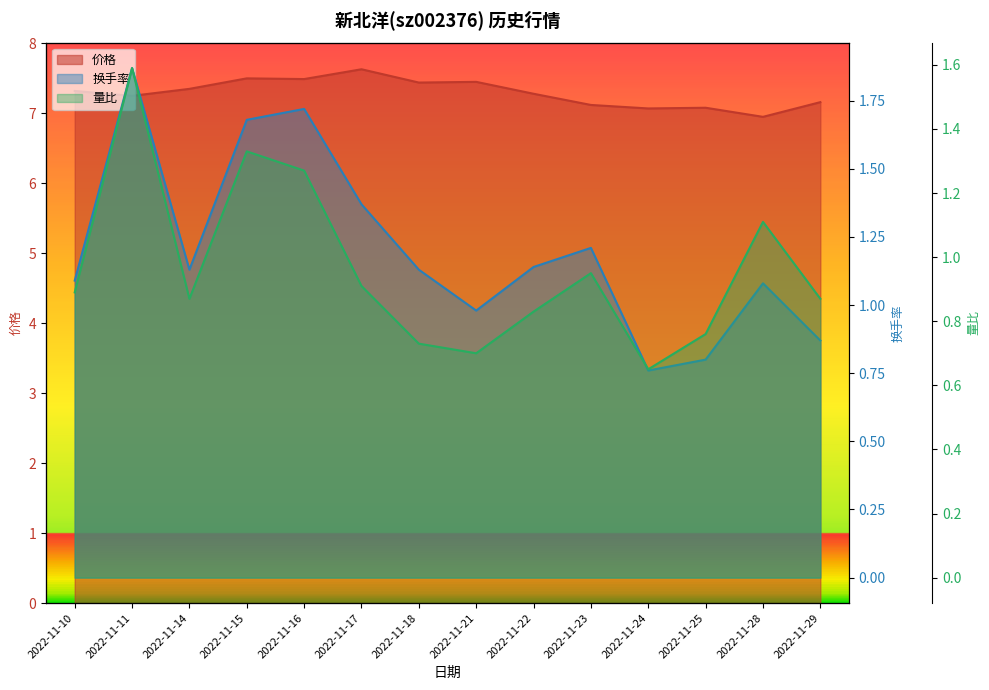

Which series has the largest total across all categories?

价格 (line)